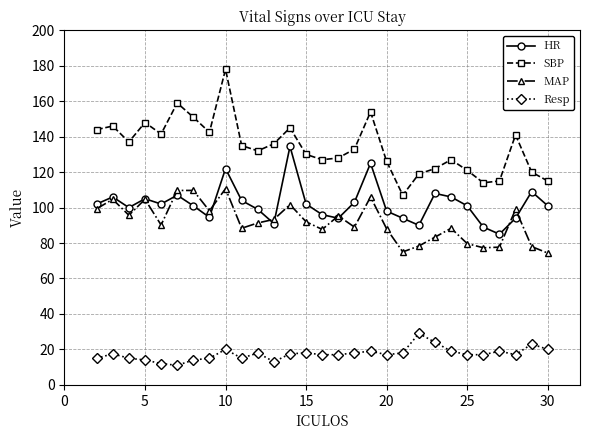

Which series has the largest range (max minus min)?

SBP